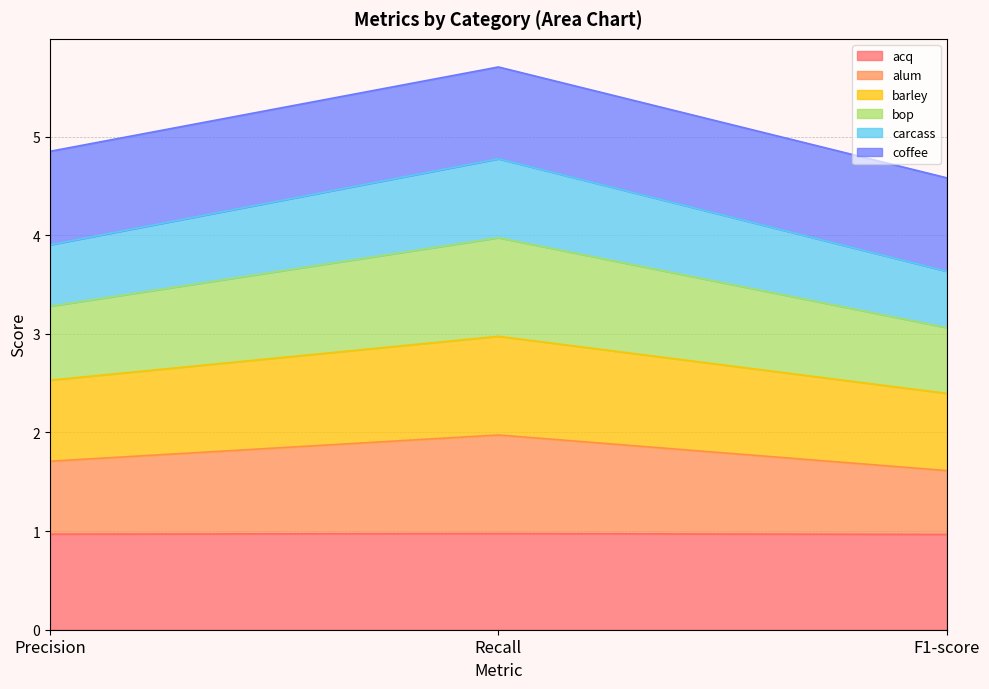

What position from the left is F1-score?

3